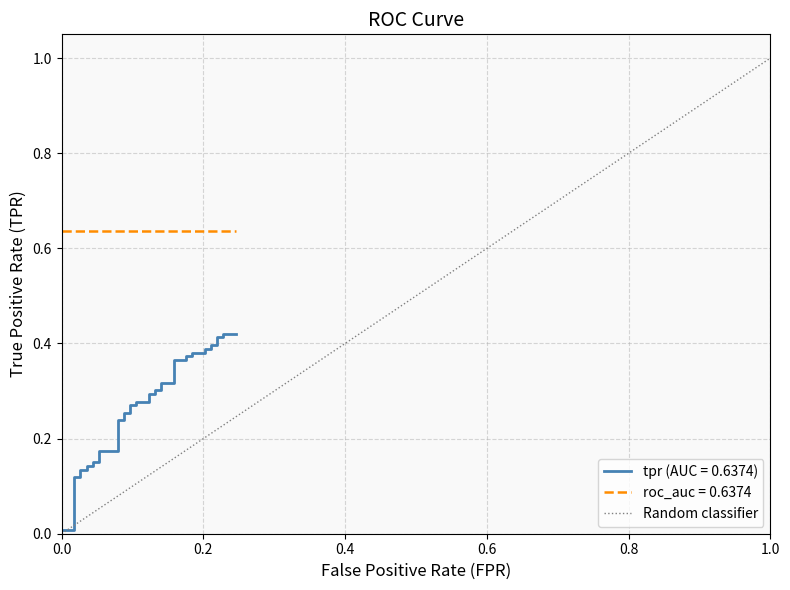

The value at 1.0 is 0. True or false?

False